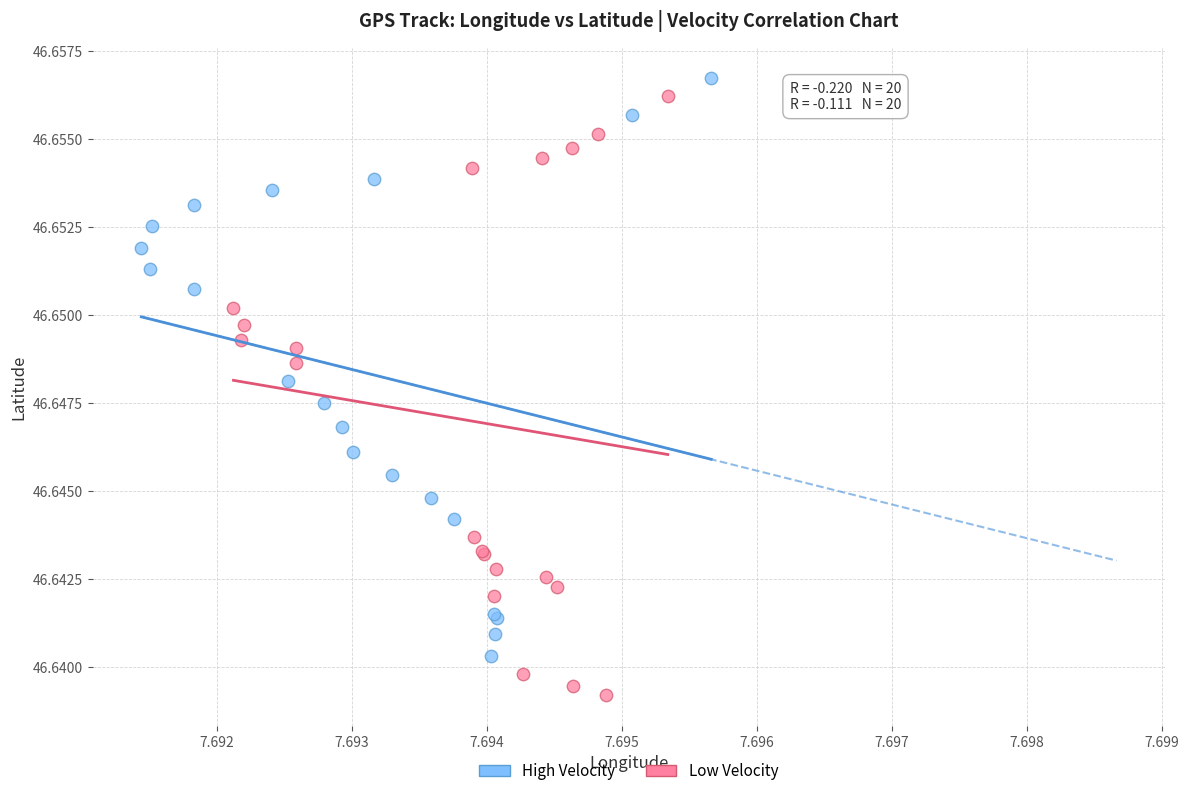

What are all the series names shown in the legend?

High Velocity, Low Velocity